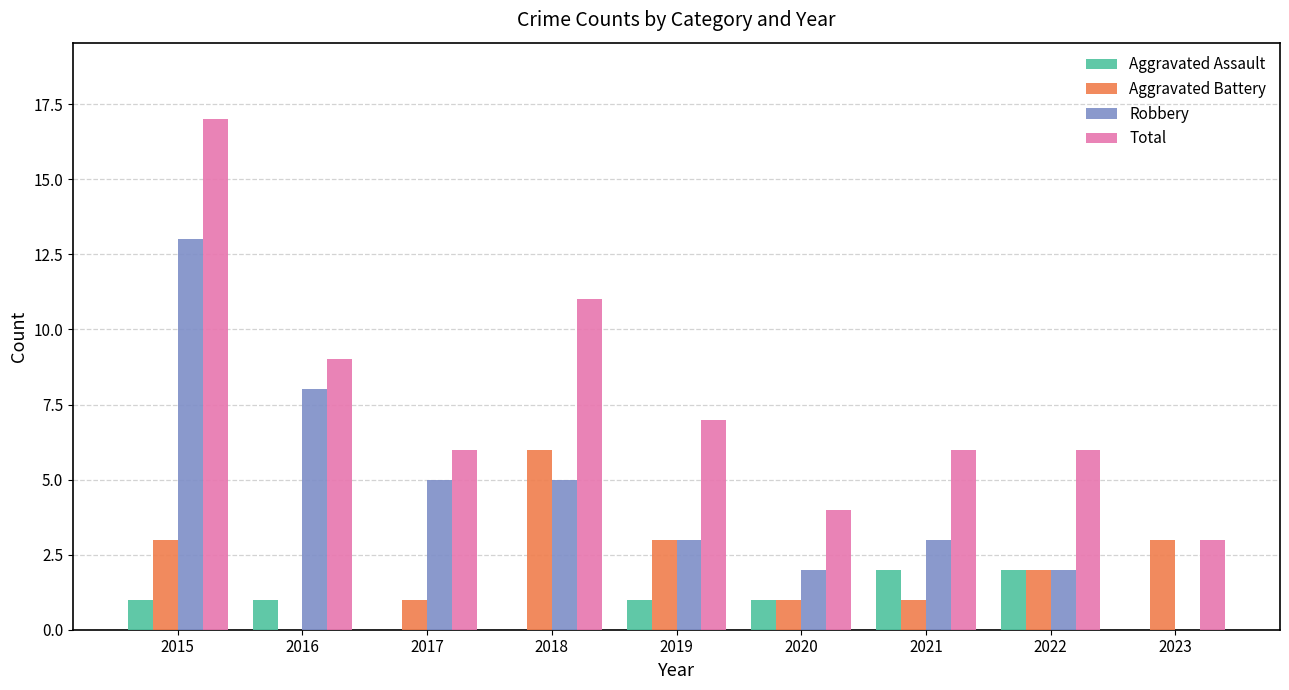

Reading left to right, list all the values displayed in this chart.

Aggravated Assault: 1	1	0	0	1	1	2	2	0
Aggravated Battery: 3	0	1	6	3	1	1	2	3
Robbery: 13	8	5	5	3	2	3	2	0
Total: 17	9	6	11	7	4	6	6	3